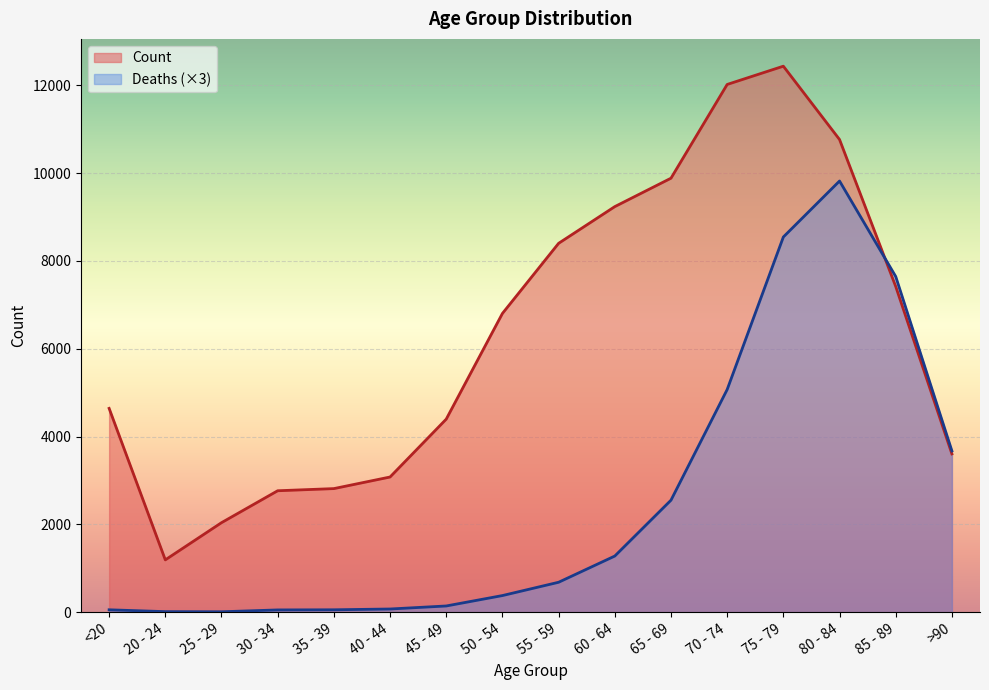

What is the sum of the Deaths values at 50 - 54 and >90?

4050